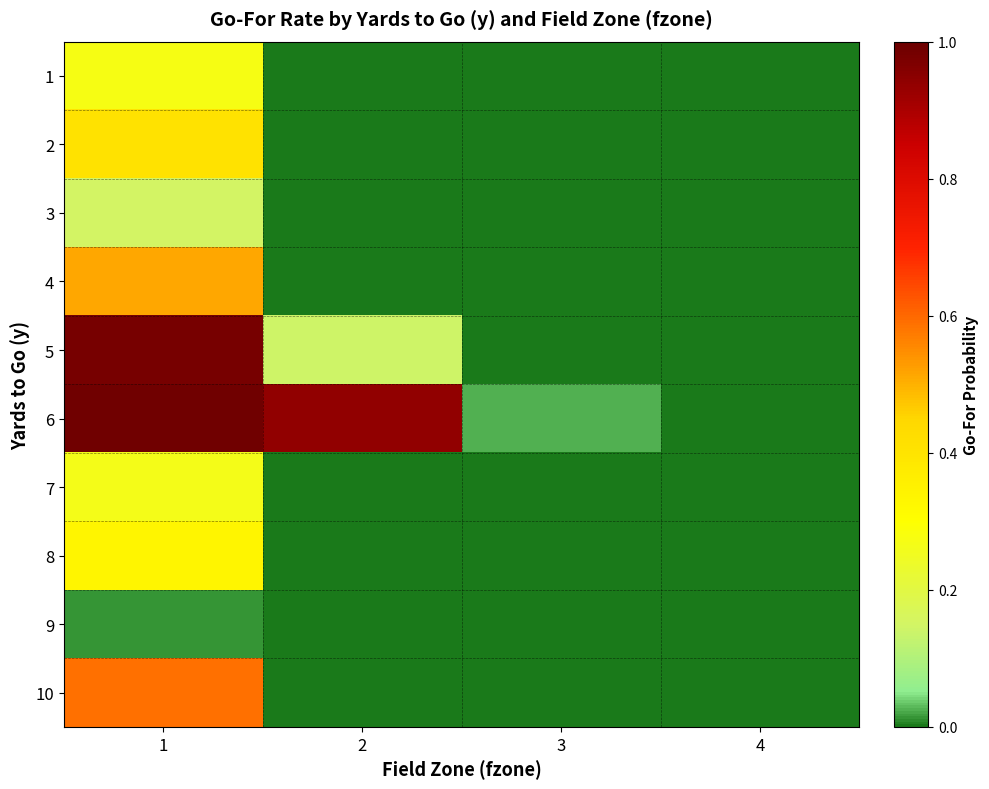

What is the greatest value displayed?

1.0